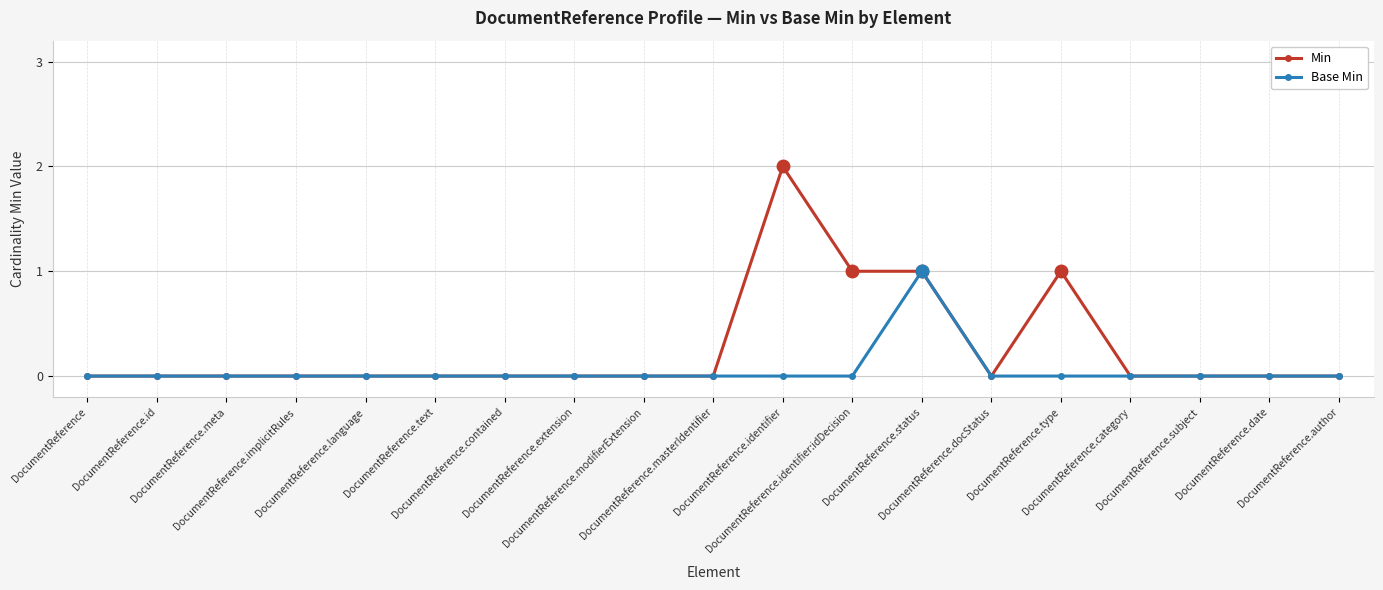

List the series in order of their overall mean, highest first.

Min, Base Min